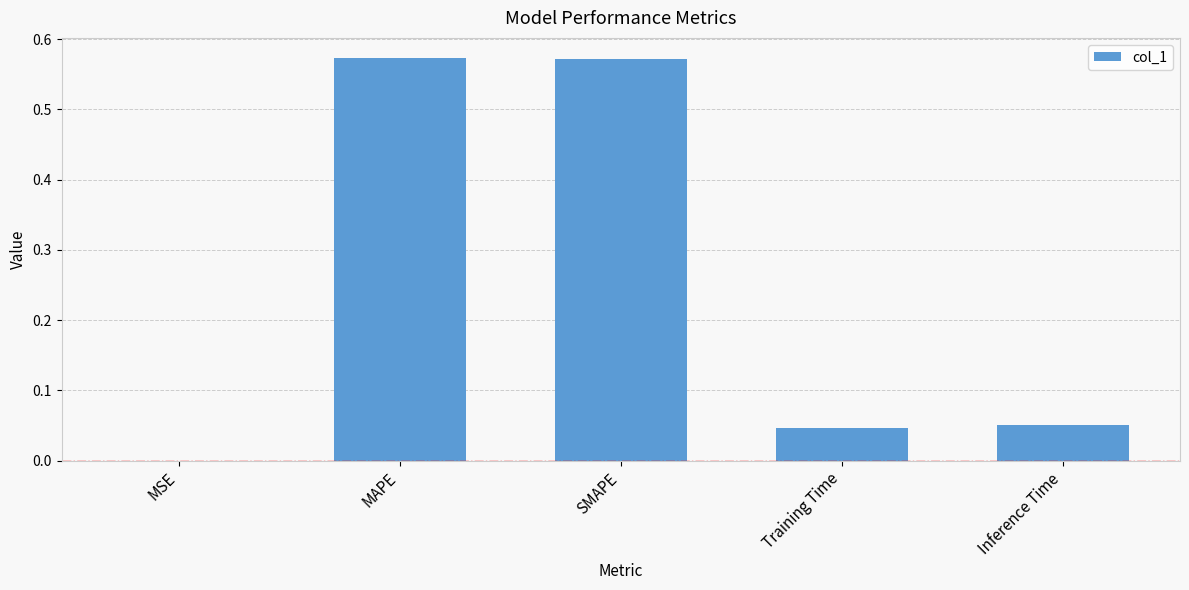

What is the change in value from SMAPE to Training Time?

-0.5